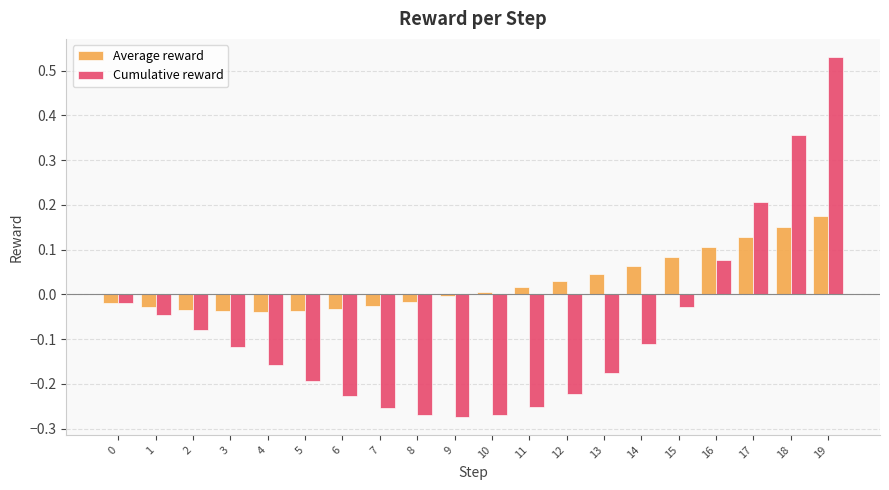

What are all the series names shown in the legend?

Average reward, Cumulative reward